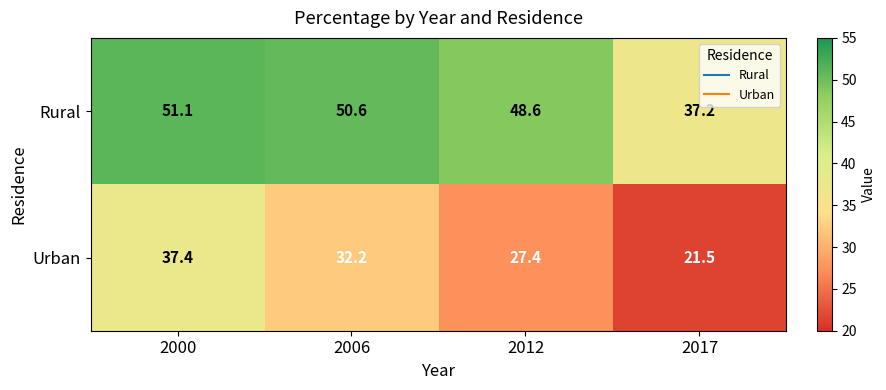

At which category is the sum across all series the highest?

2000